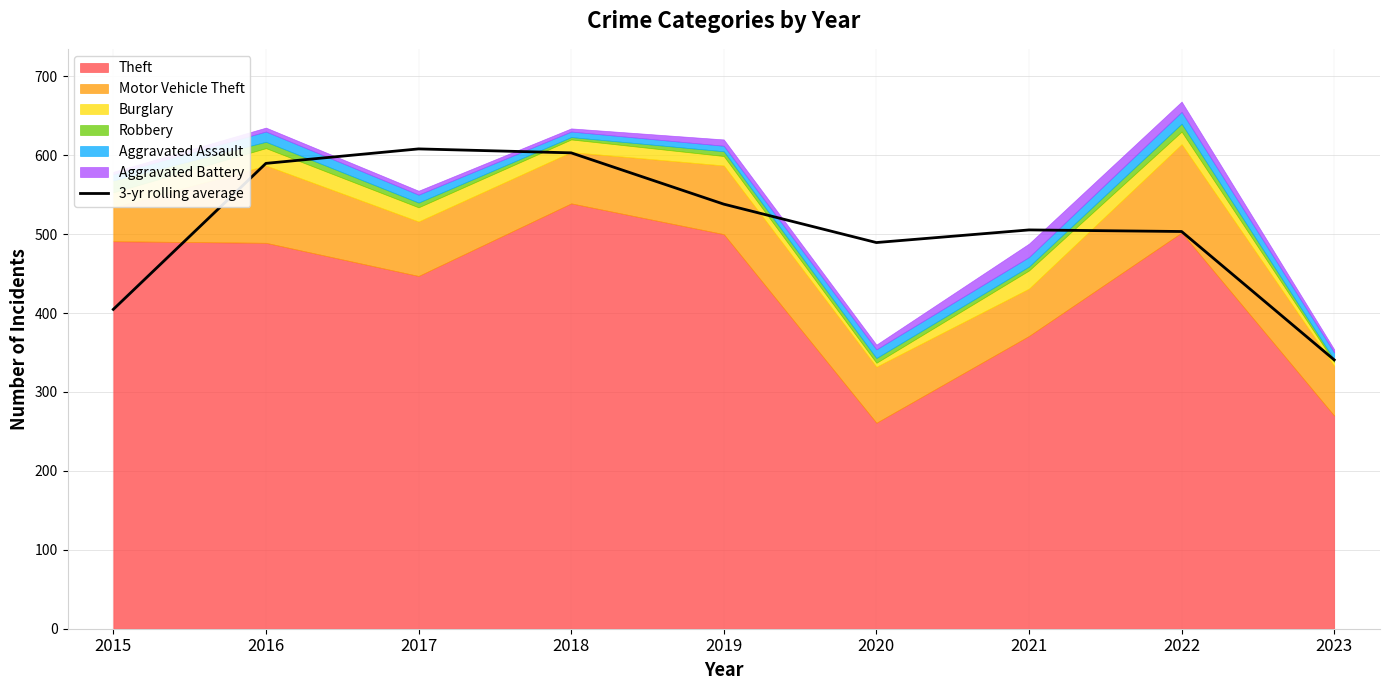

What is the value of the 6th point from the left?

489.3